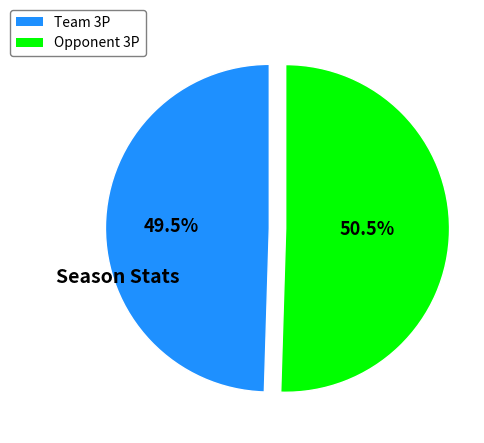

Is the sum of Team 3P and Opponent 3P greater than half?

Yes